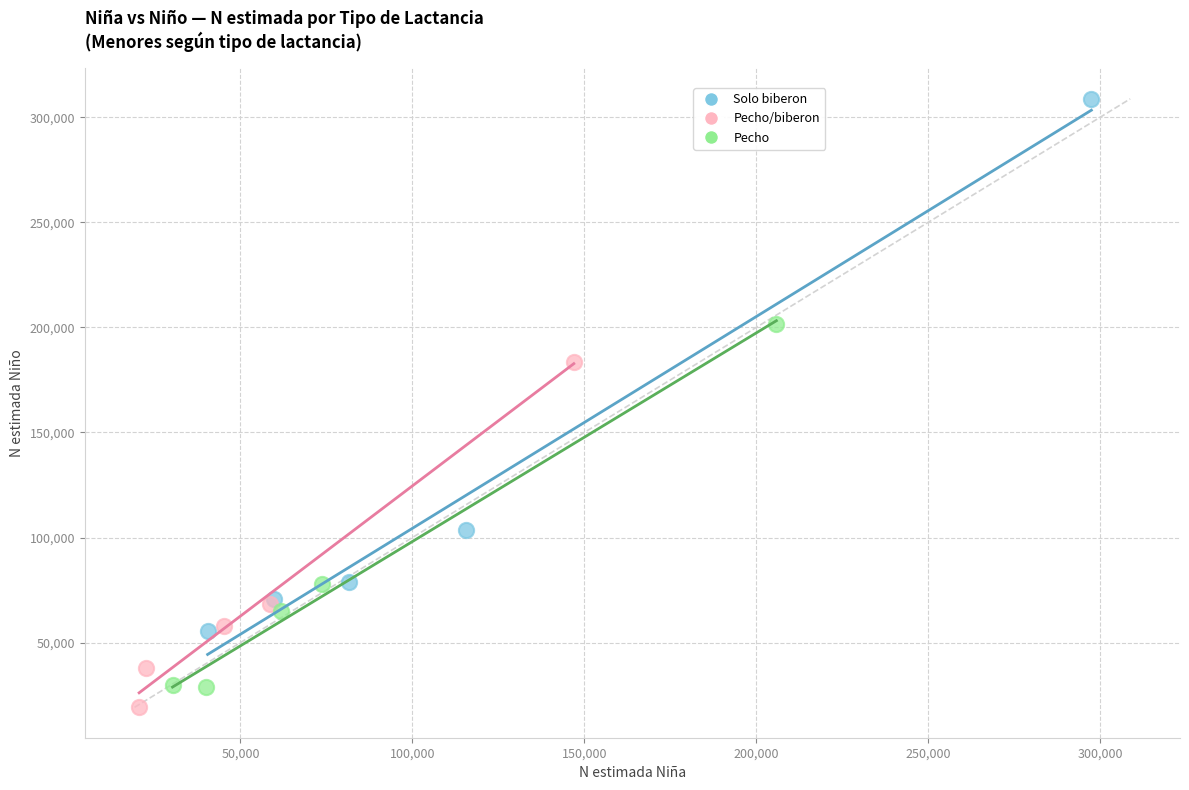

Which series has the largest Y range (max minus min)?

Solo biberon